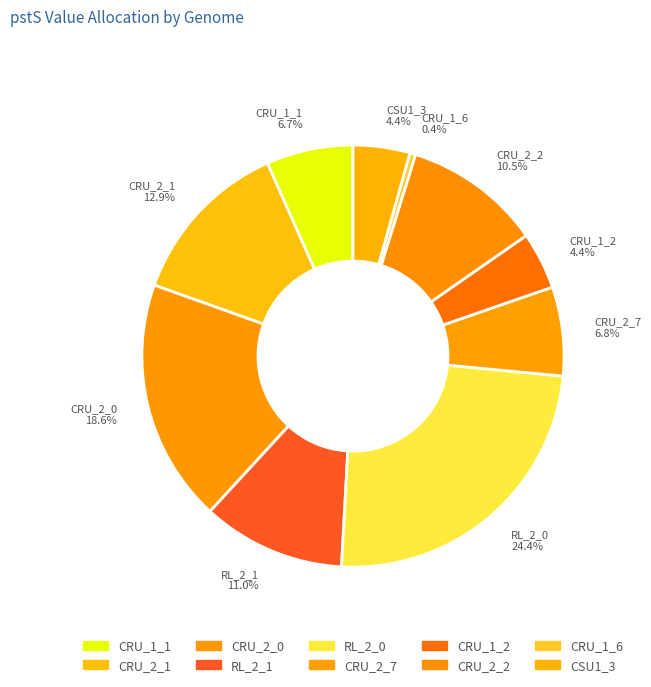

What percentage is NOT represented by RL_2_0?

75.6%